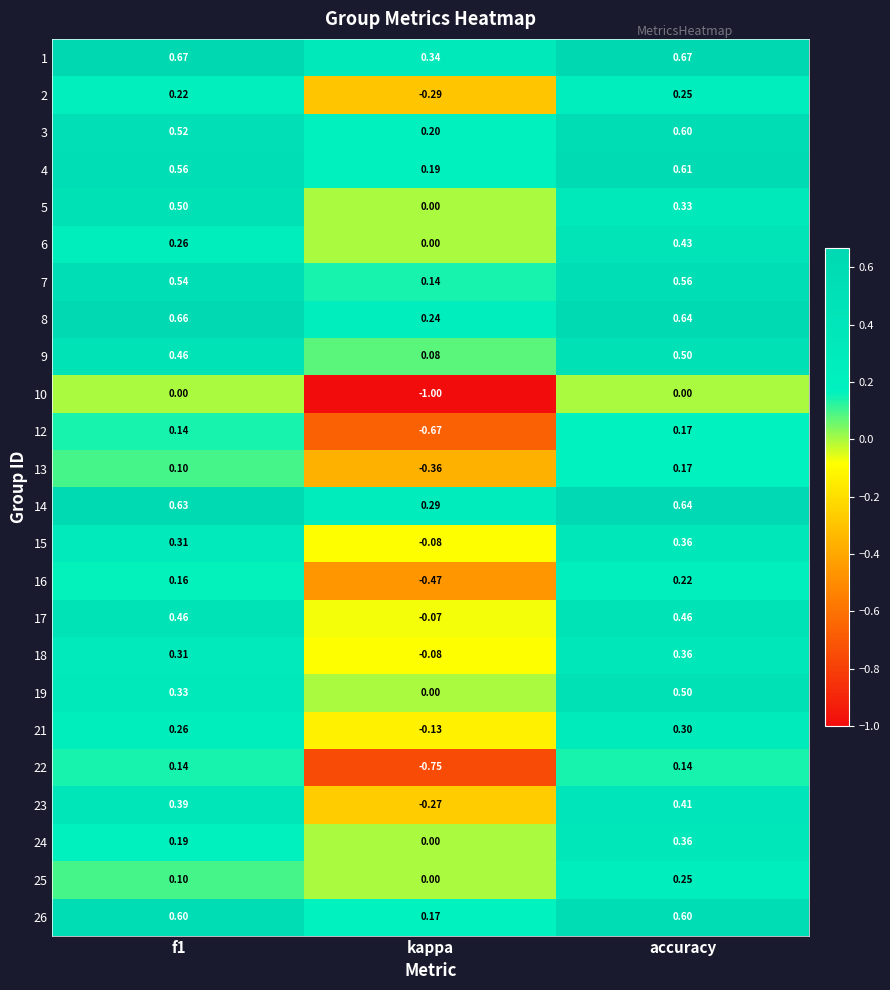

Where is 6 nearest to the value 0?

kappa